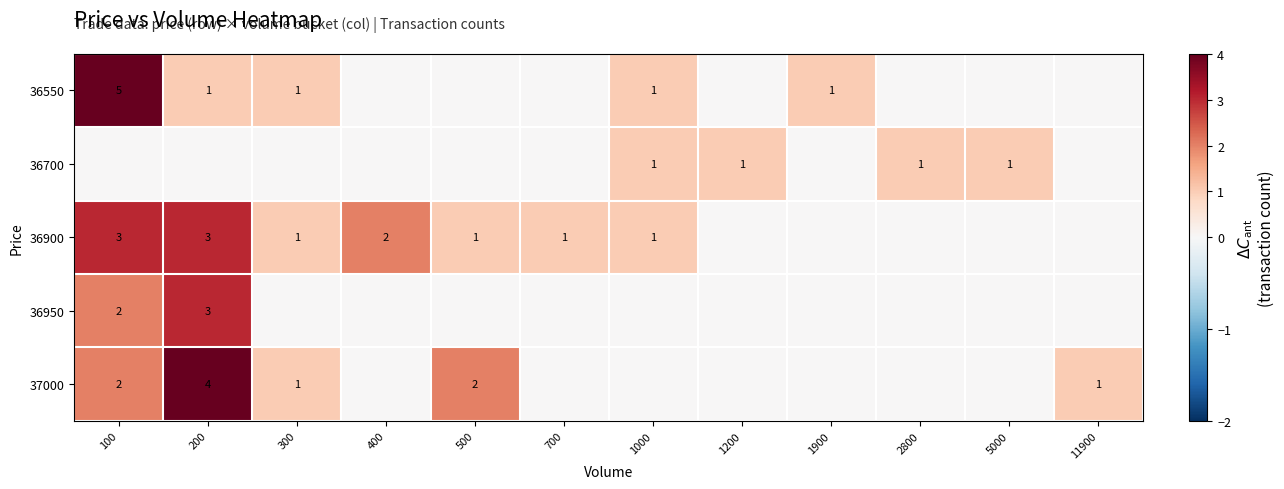

The value of 37000 at 500 is 2. True or false?

True